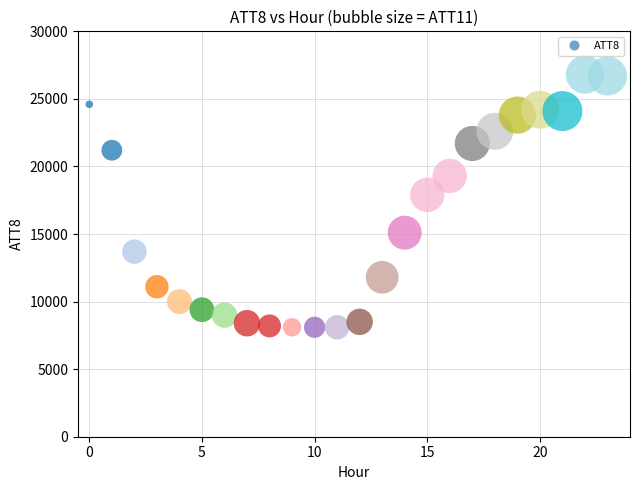

What is the range of Y values (max minus min)?

18700